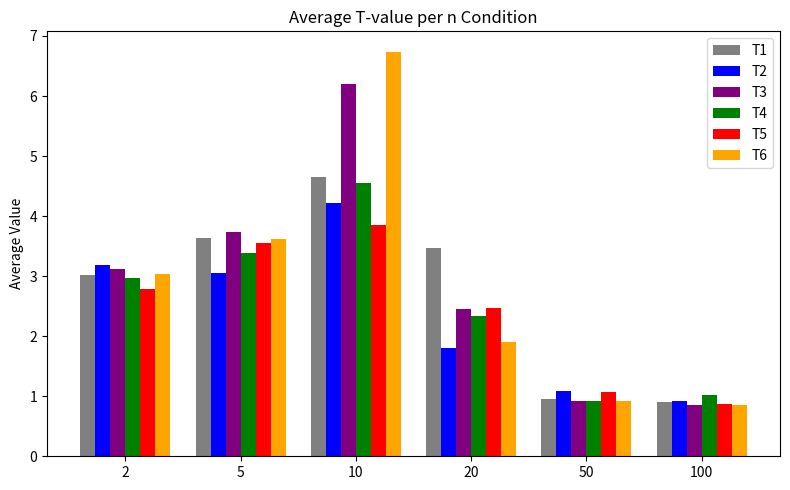

At which label is T4 closest to 2?

20